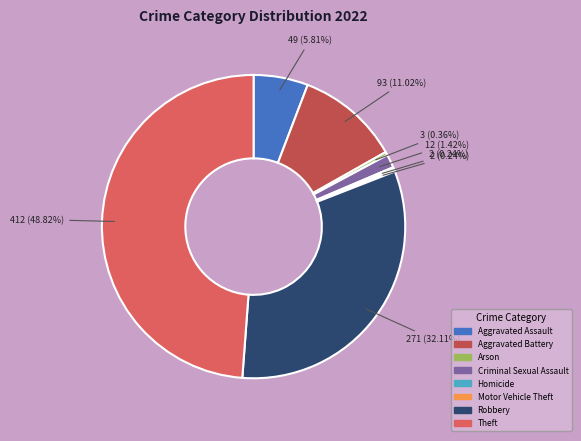

Which has a higher value, Aggravated Battery or Arson?

Aggravated Battery